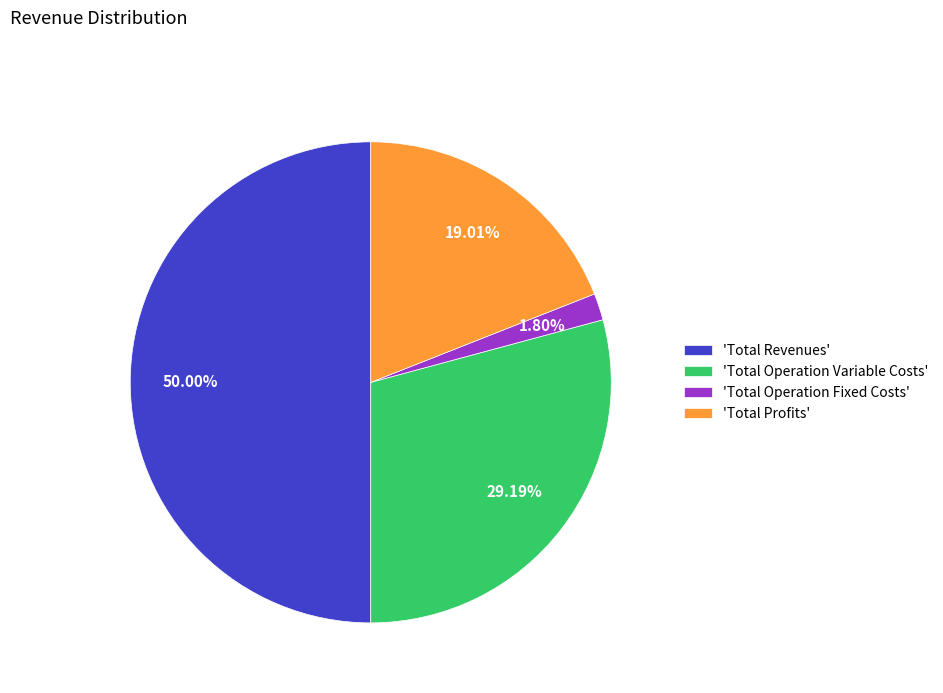

Do 'Total Operation Fixed Costs' and 'Total Operation Variable Costs' together represent more than half of the pie?

No